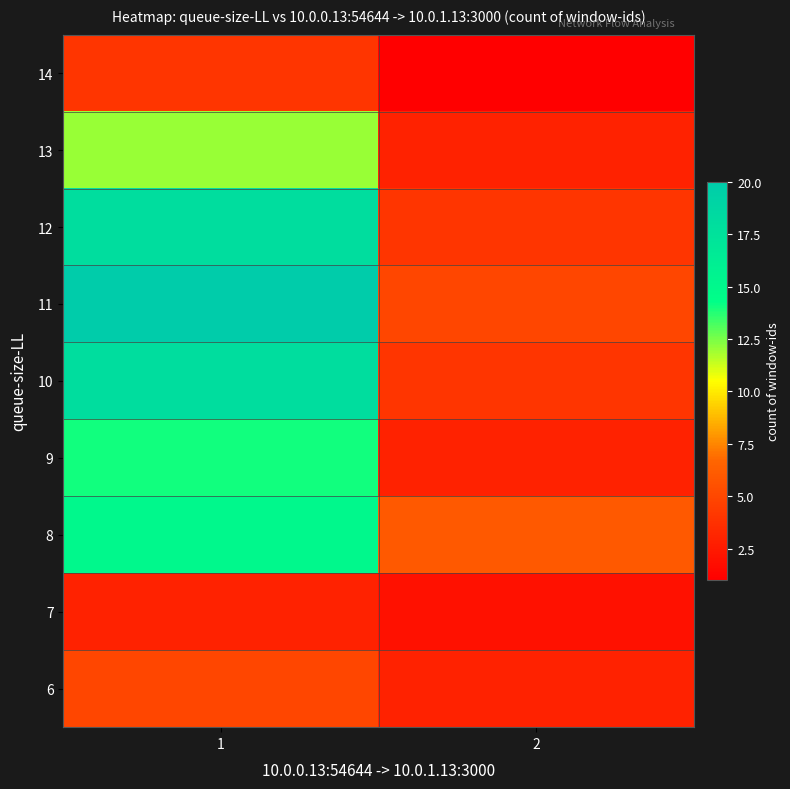

Which has a higher value, 2 or 1?

1